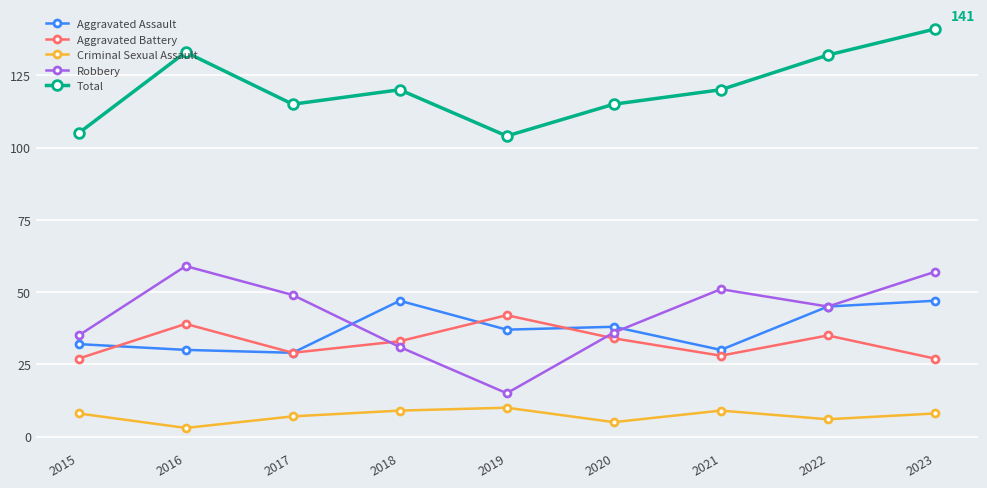

How many intersections are there between Aggravated Battery and Robbery?

2